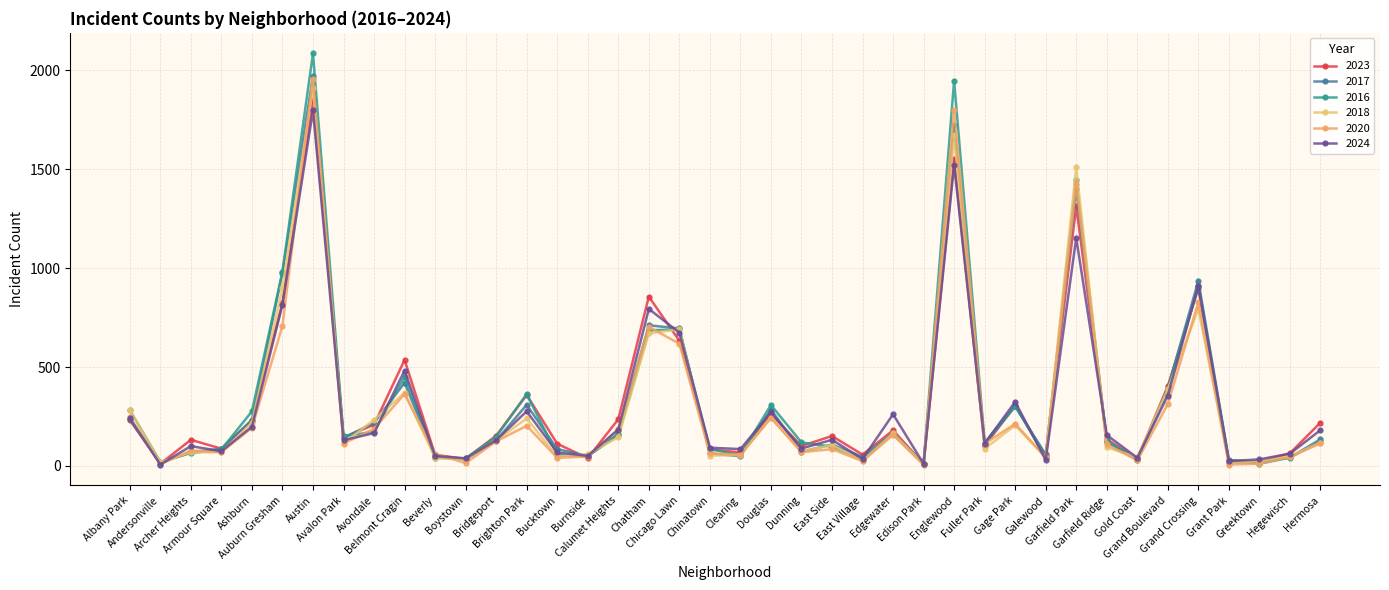

What value does the 2016 series have at Grand Boulevard?

384